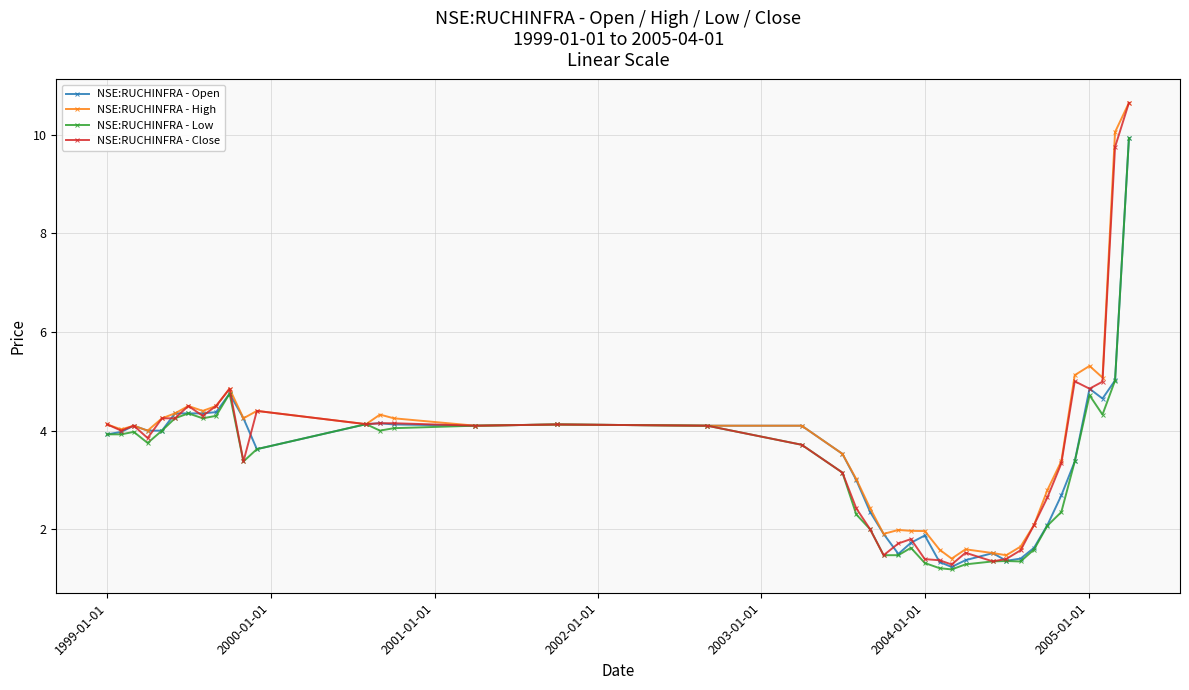

Rank the series by their average value, from lowest to highest.

NSE:RUCHINFRA - Low, NSE:RUCHINFRA - Open, NSE:RUCHINFRA - Close, NSE:RUCHINFRA - High